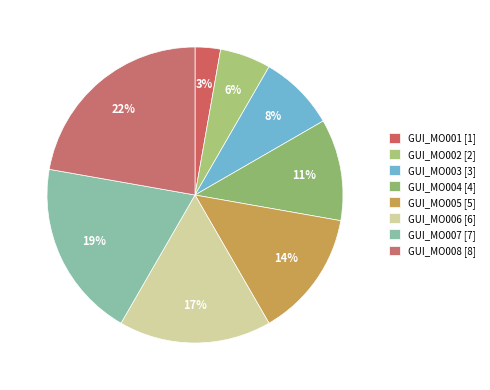

Which slice is the smallest?

GUI_MO001